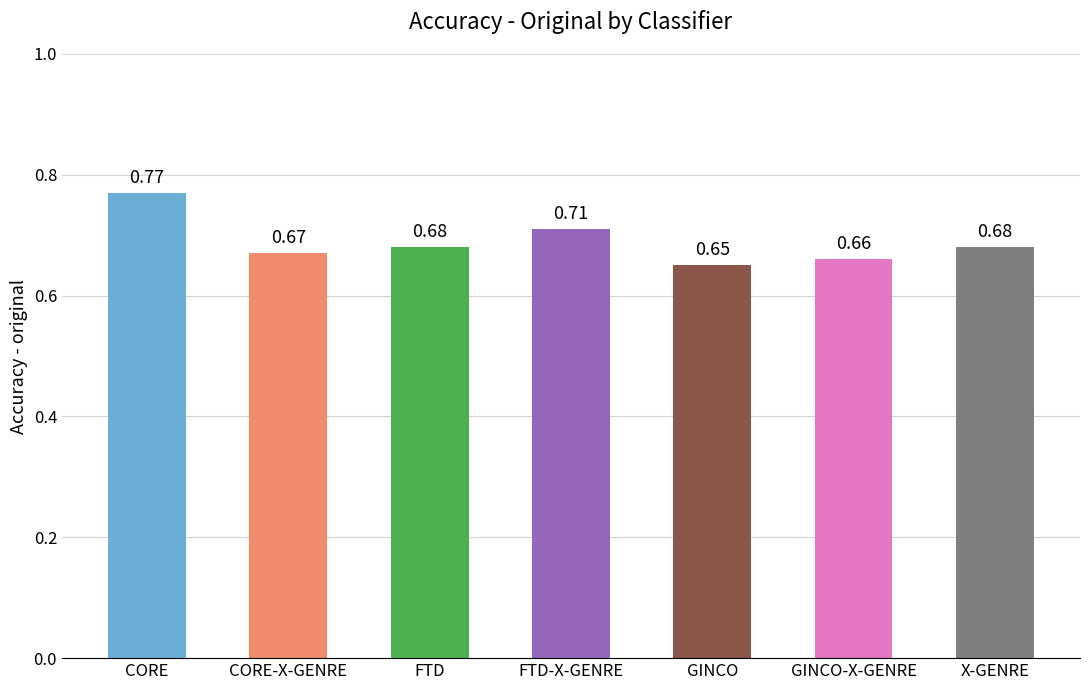

What position from the left is FTD-X-GENRE?

4